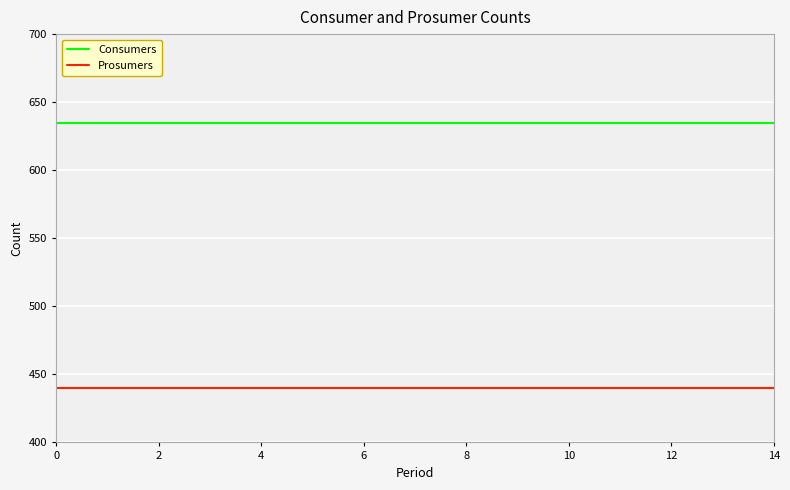

Rank the series by their average value, from lowest to highest.

Prosumers, Consumers